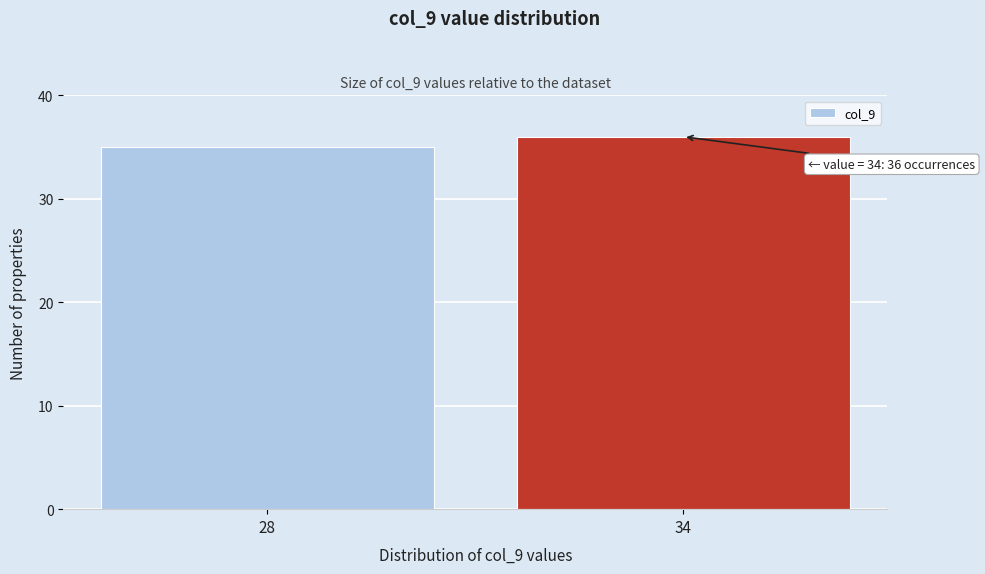

Reading right to left, list all the values displayed in this chart.

34=36	28=35